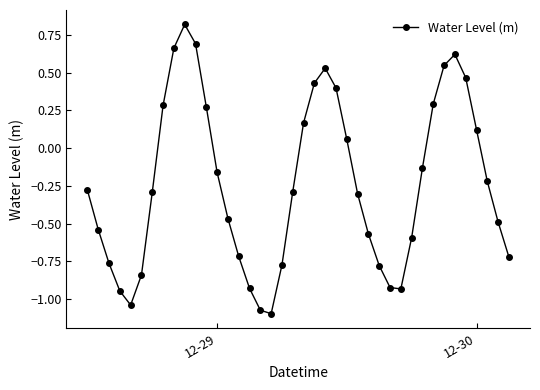

How many interior local valleys (lower than both neighbors) does the data have?

3